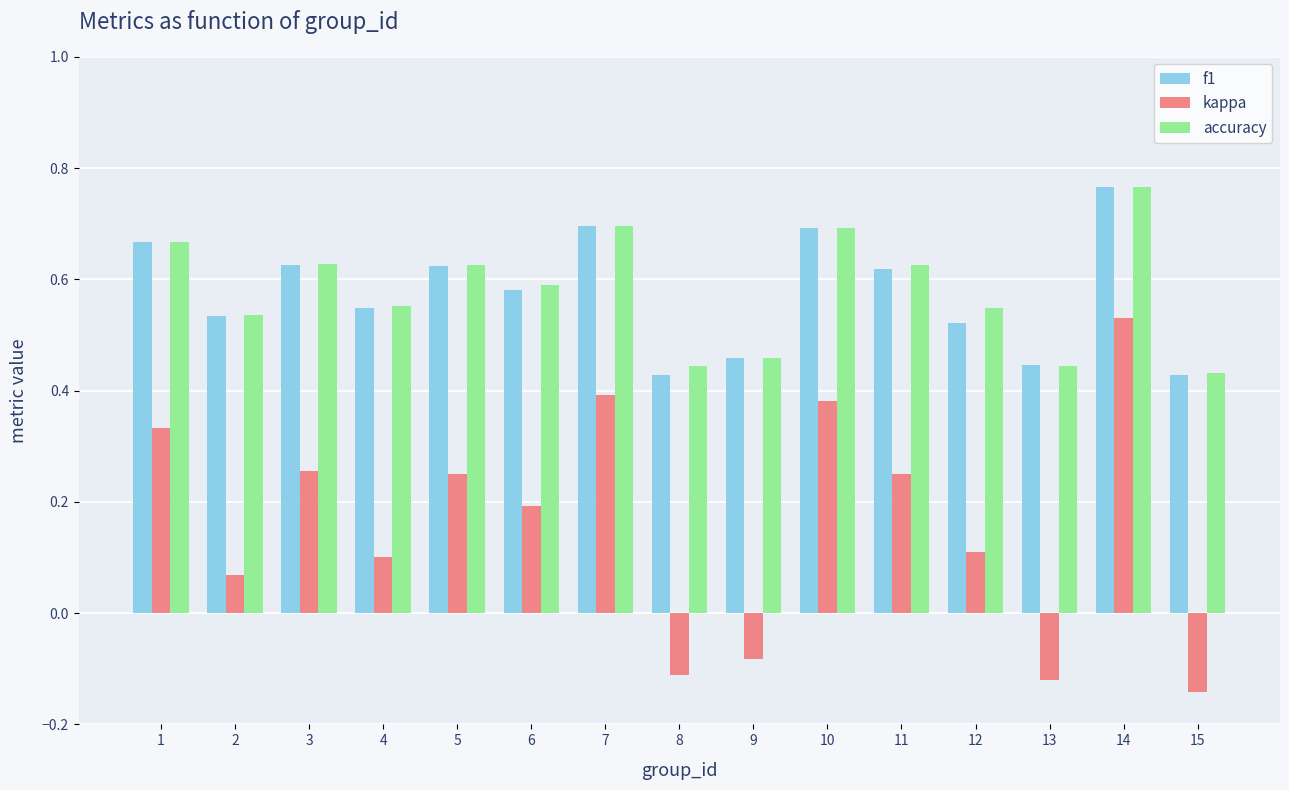

Which series has the largest range (max minus min)?

kappa